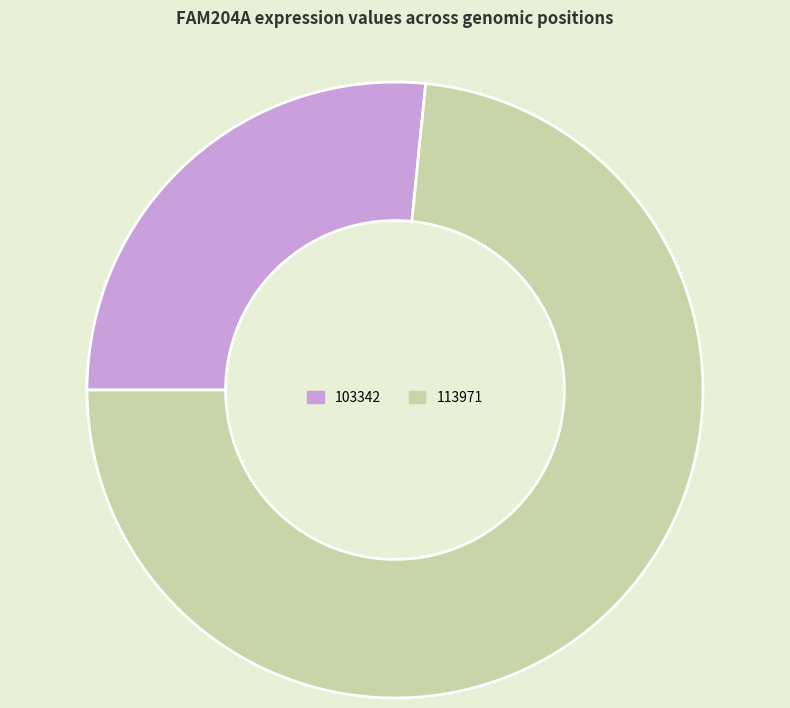

How many segments does this pie chart have?

2